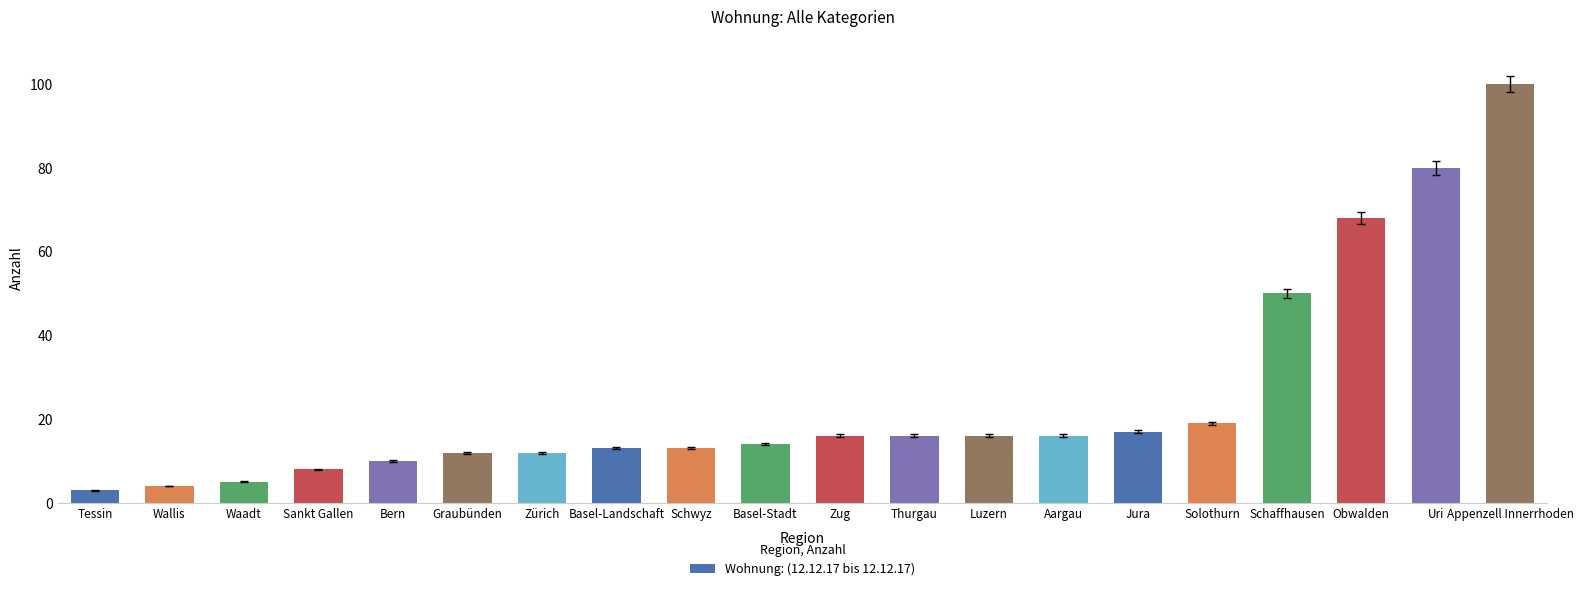

True or false: the data shows 16 at Zürich.

False